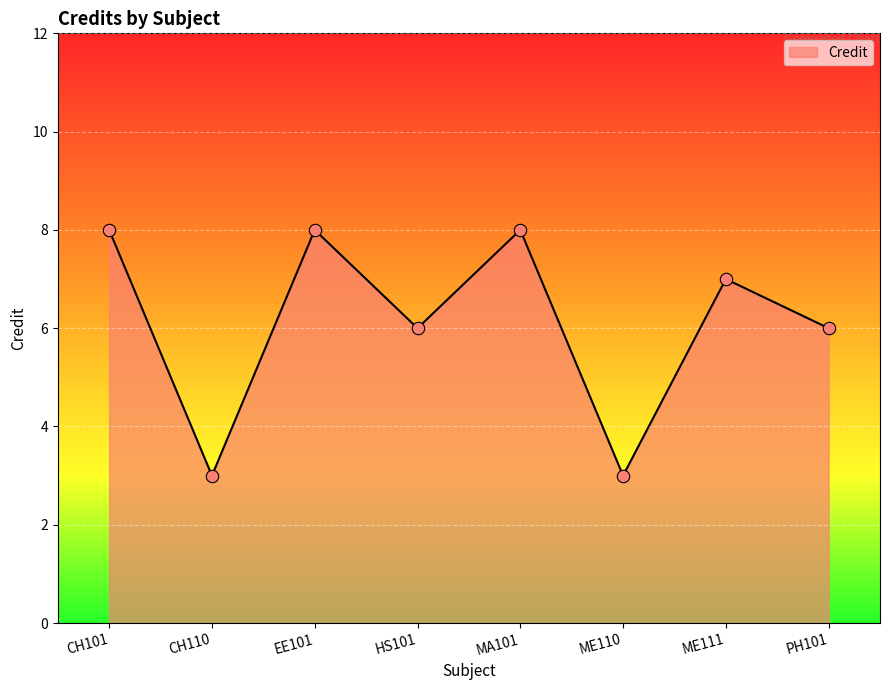

Between PH101 and ME110, which is larger?

PH101